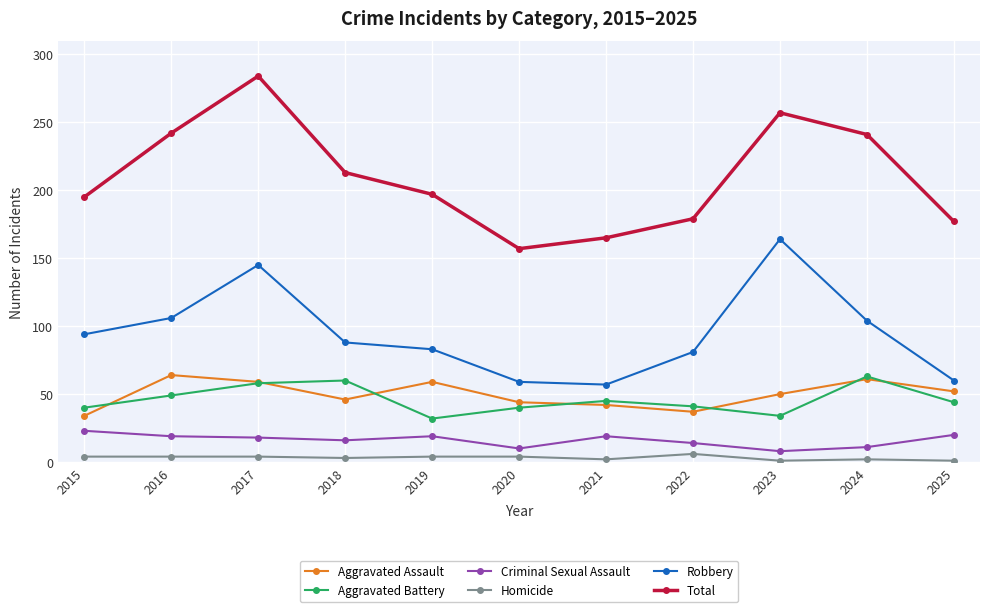

What is the sum of all Aggravated Battery values?

506